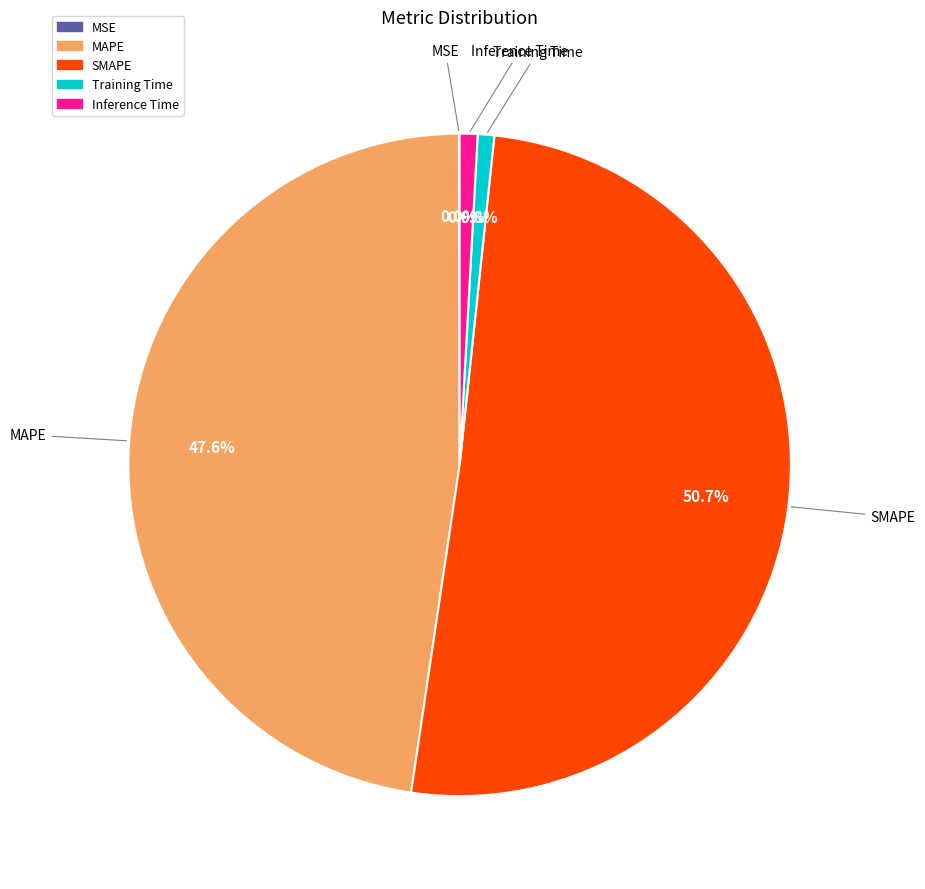

Approximately how many times larger is the value at SMAPE compared to MAPE?

1.1